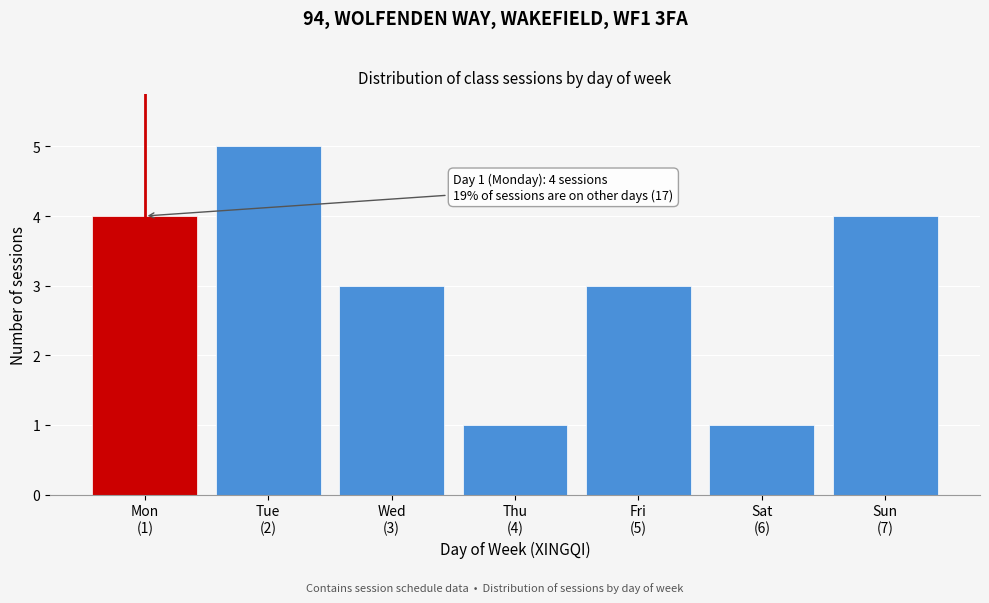

Reading left to right, list all the values displayed in this chart.

4	5	3	1	3	1	4